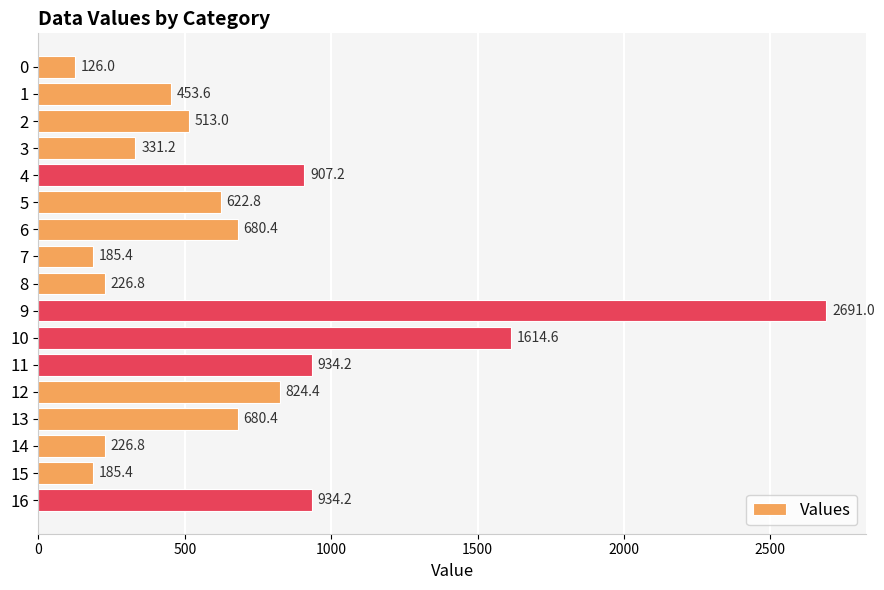

Which label corresponds to the largest value in the chart?

9